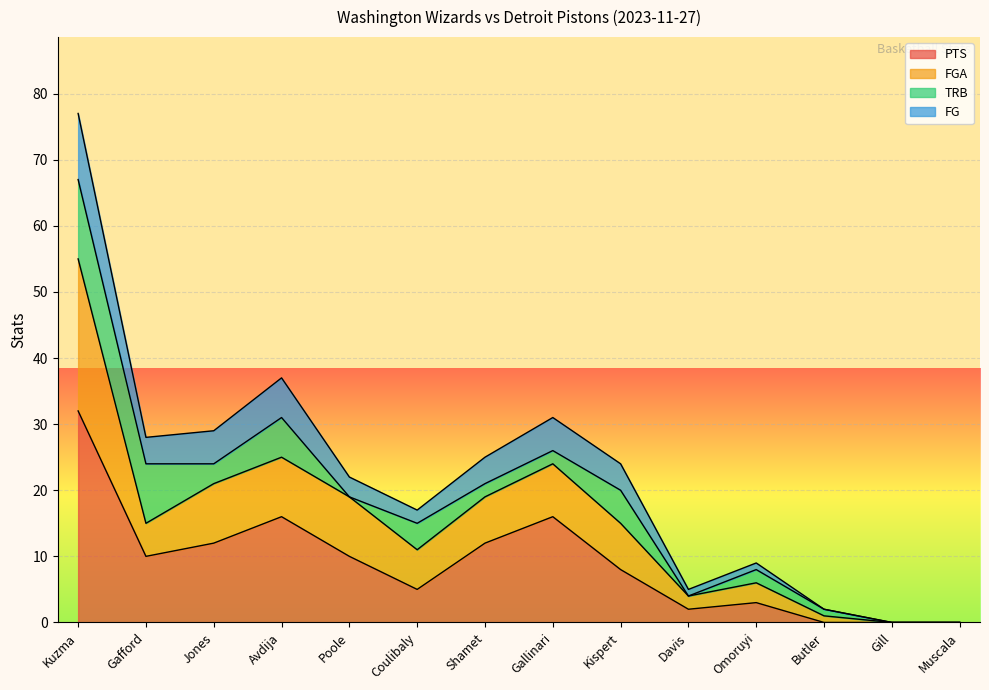

At which category is the sum across all series the highest?

Kuzma